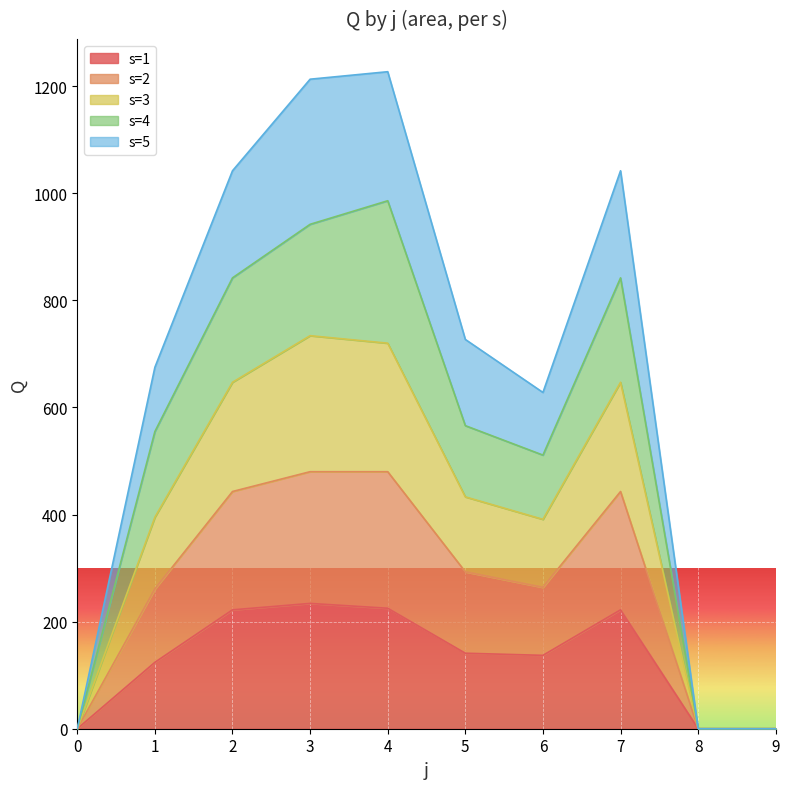

What is the greatest value displayed?

1227